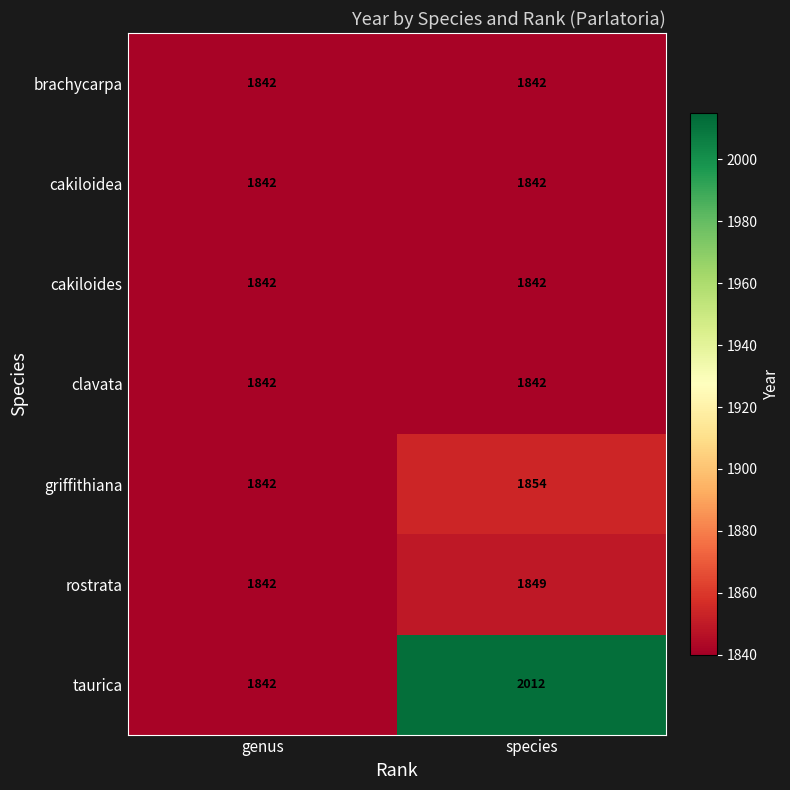

What is the average value of the brachycarpa series?

1842